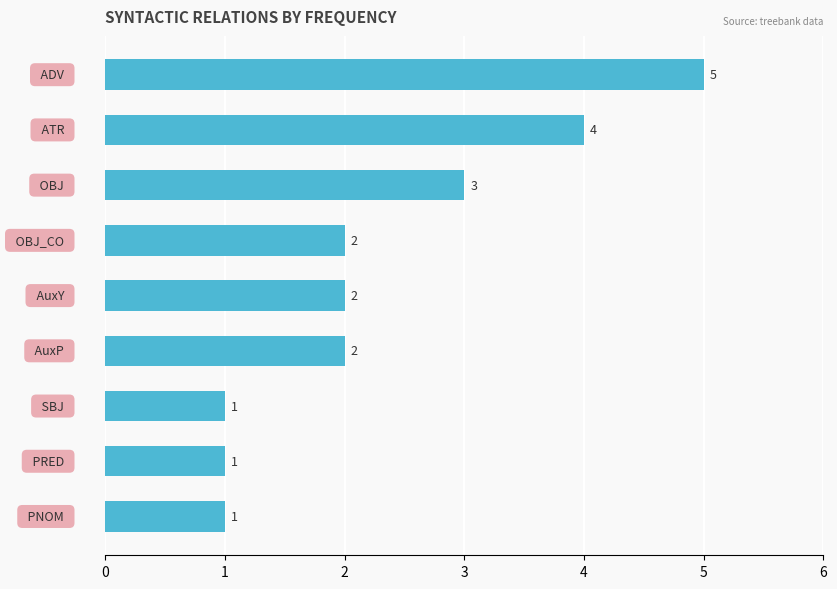

What is the sum of all values?

21